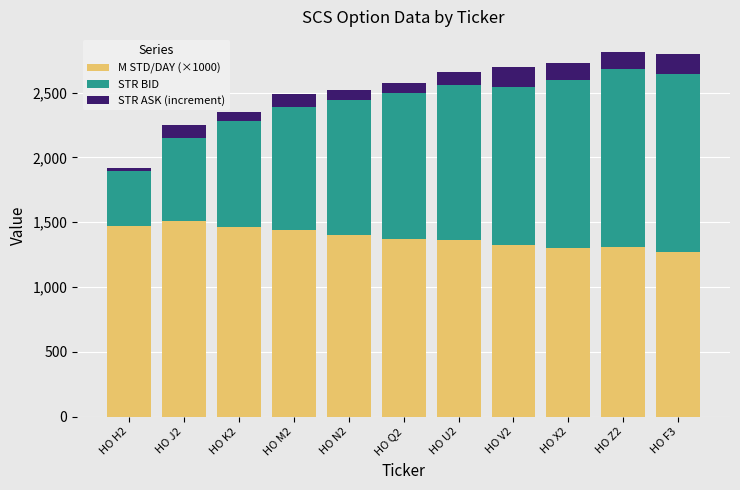

How many values in the M STD/DAY (×1000) series are below 1370?

5